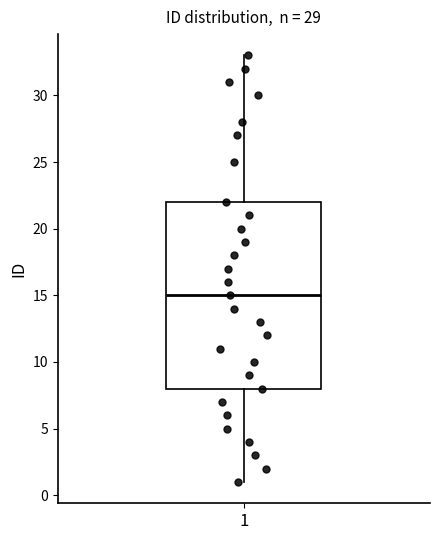

Read this box plot against the y-axis: the position of the median line, the range covered by the box, and the ends of both whiskers. The values are not printed on the chart, so give them approximately, as read against the axis.

median 15, box 8 to 22, whiskers 1 to 33